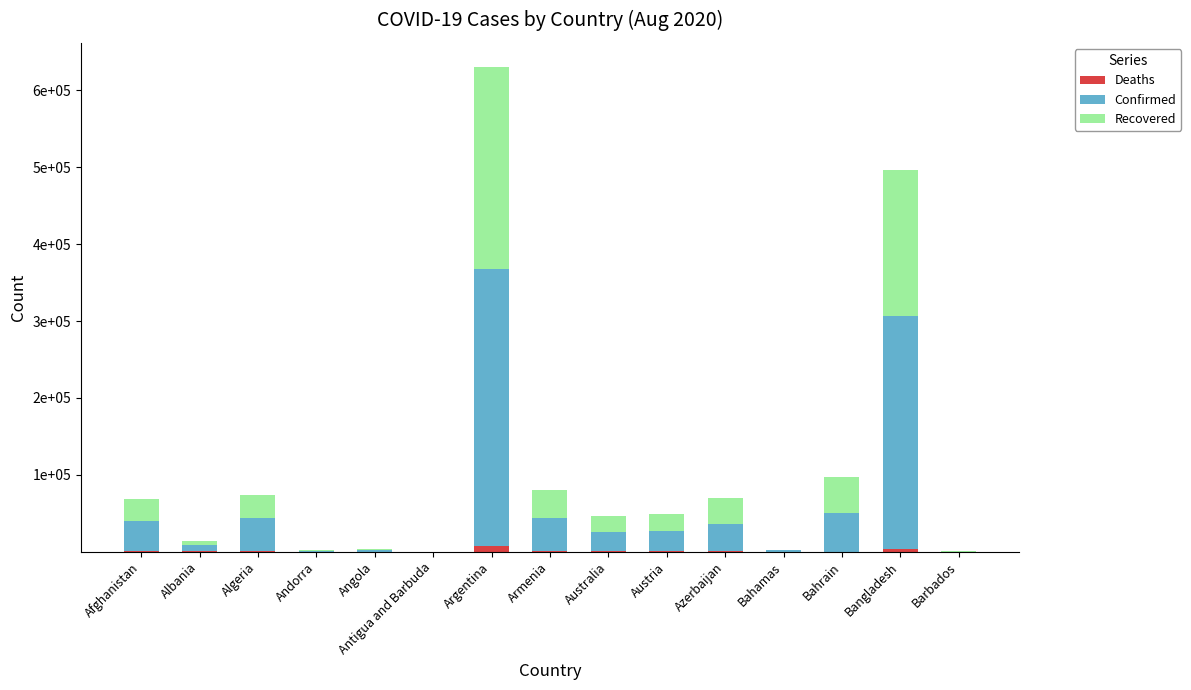

What are all the series names shown in the legend?

Deaths, Confirmed, Recovered